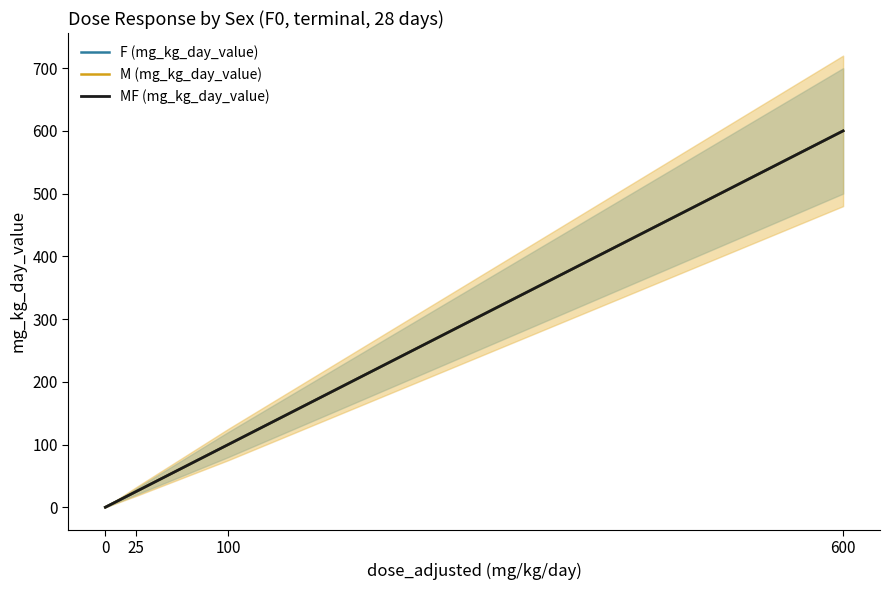

At which label is F (mg_kg_day_value) closest to 300?

100